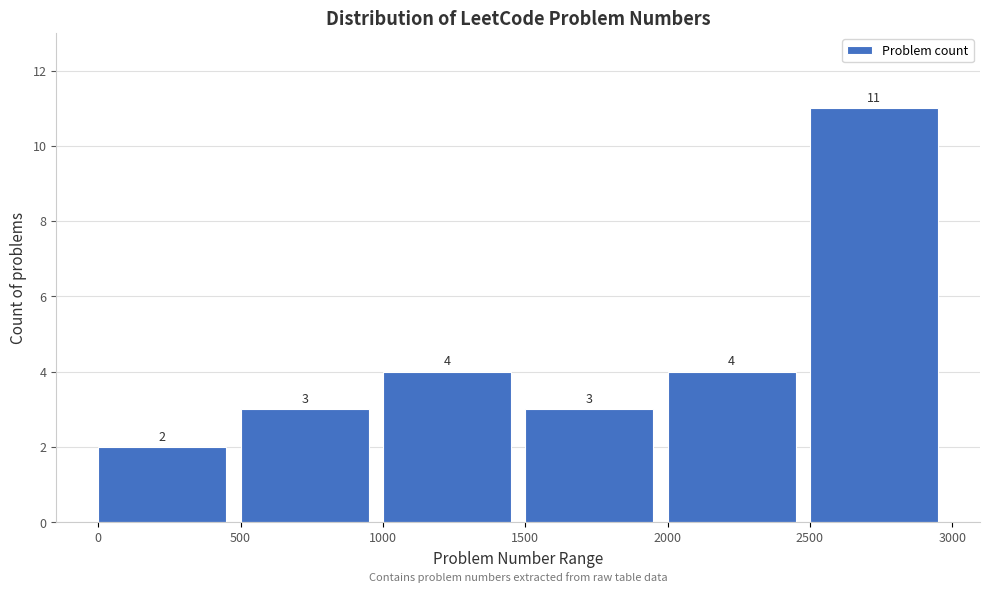

Which range on the x-axis has the tallest bar?

2500 to 3000